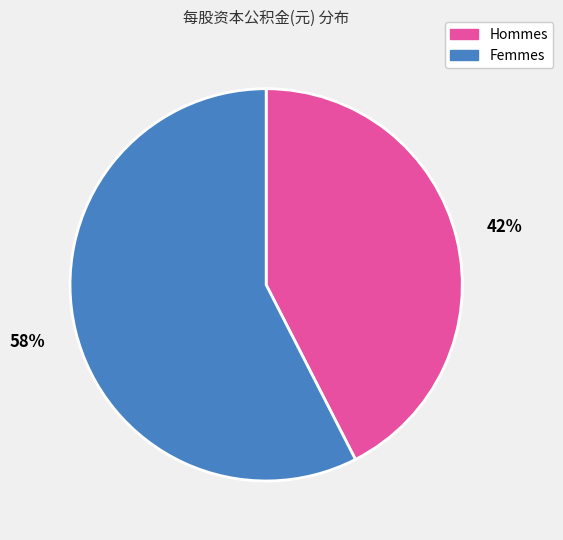

To the nearest percent, what percentage of the pie is Hommes?

42%